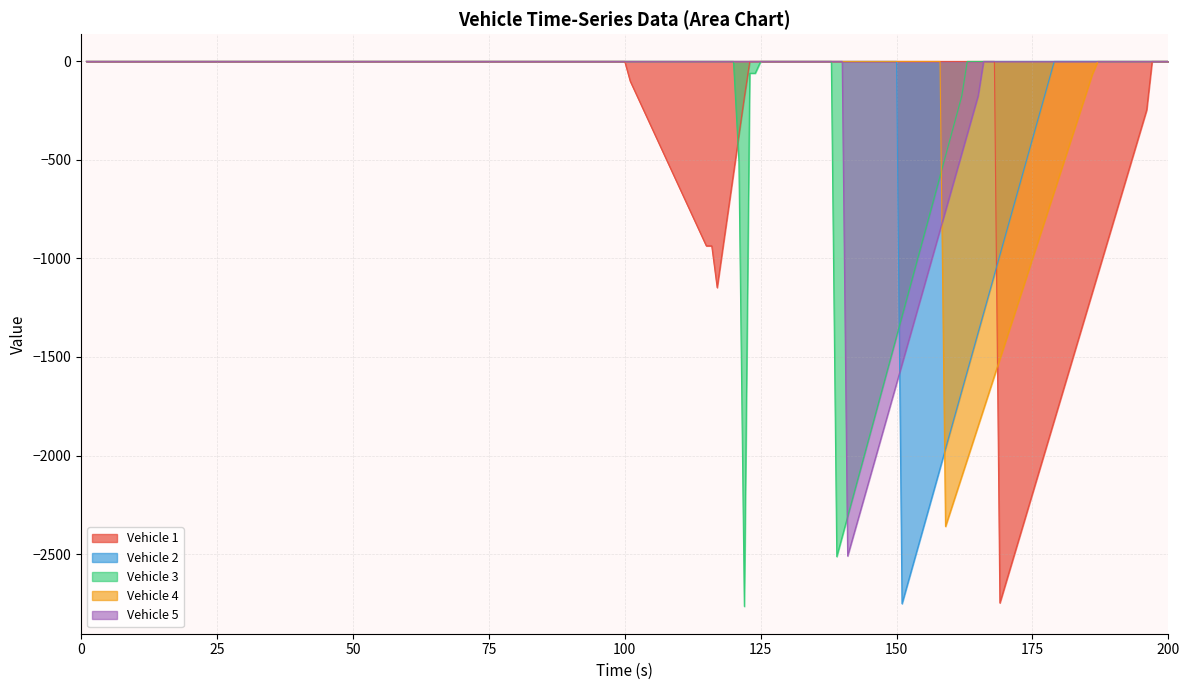

How many times do 5 and 1 cross each other?

2